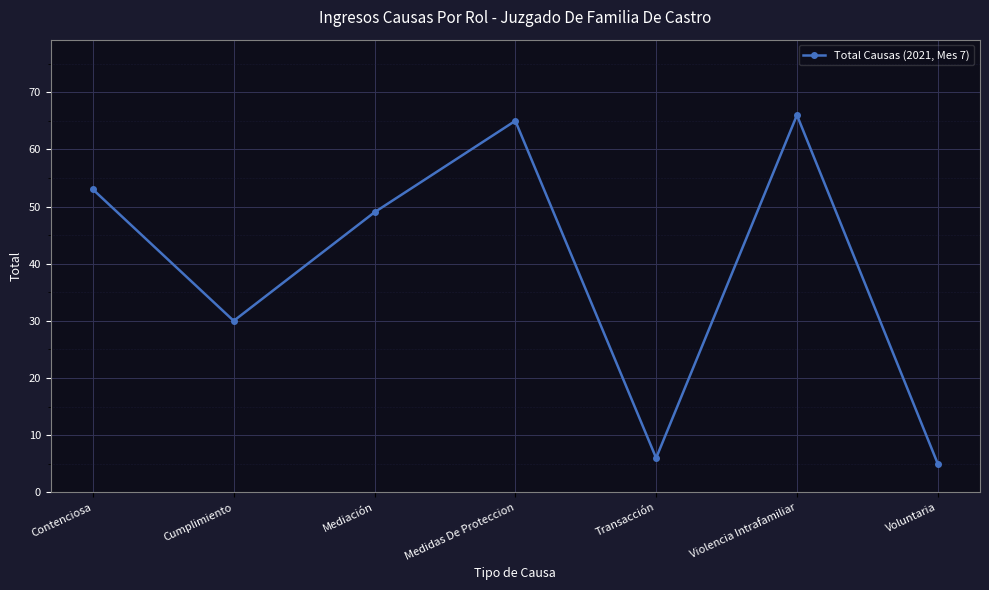

How many lines are shown in the chart?

1